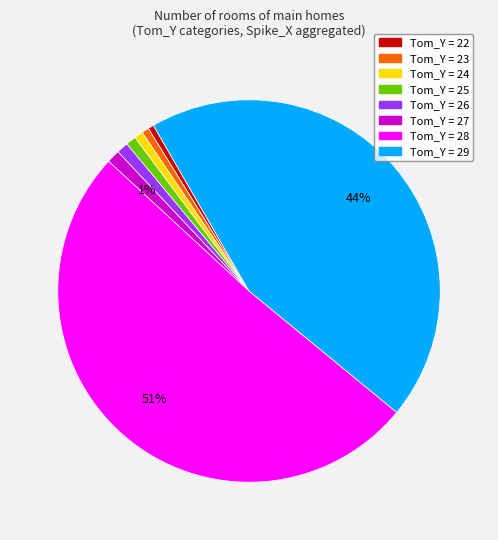

Is there a majority slice in this chart?

Yes